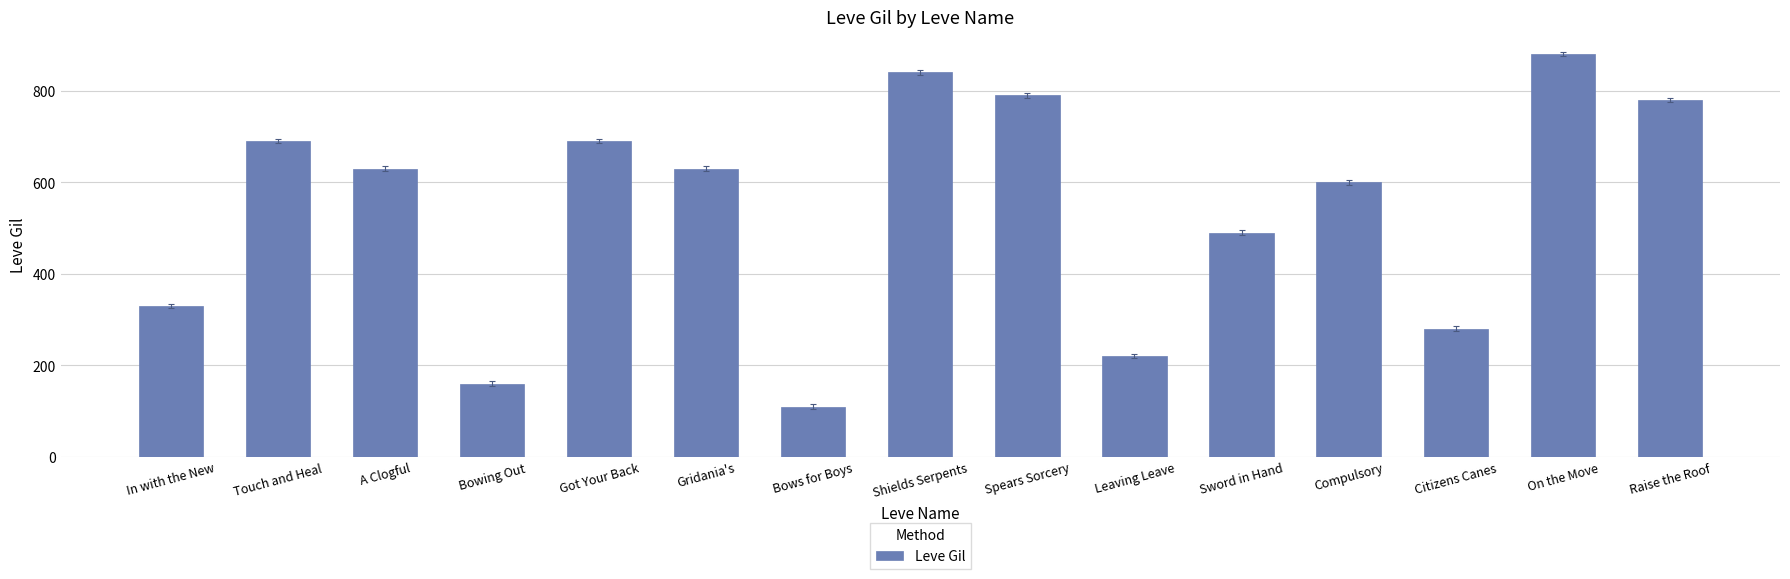

The chart shows a value of 149 at Leaving Leave. True or false?

False